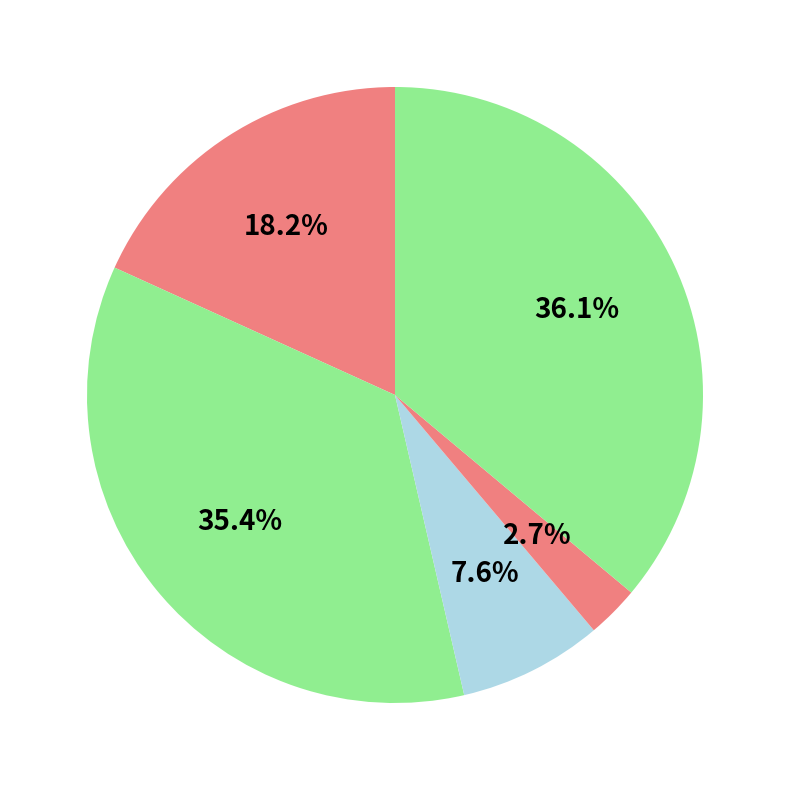

How many slices are in this pie chart?

5